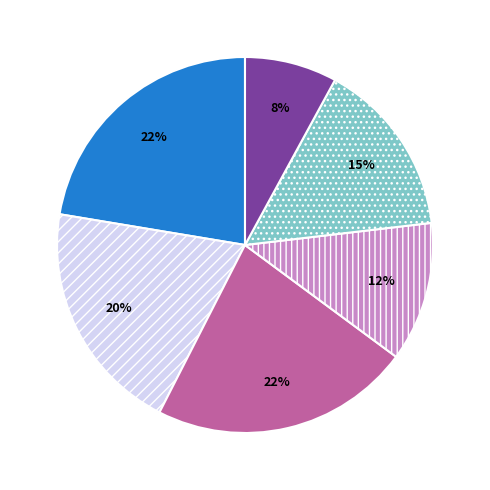

To the nearest percent, what is the average slice percentage?

17%